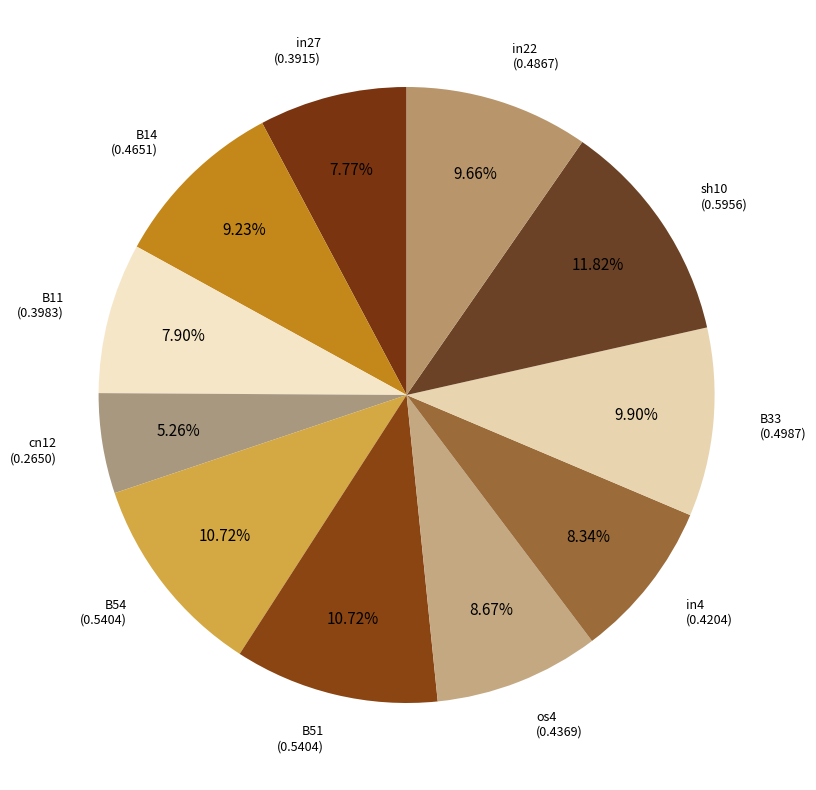

Which slice is the largest?

sh10